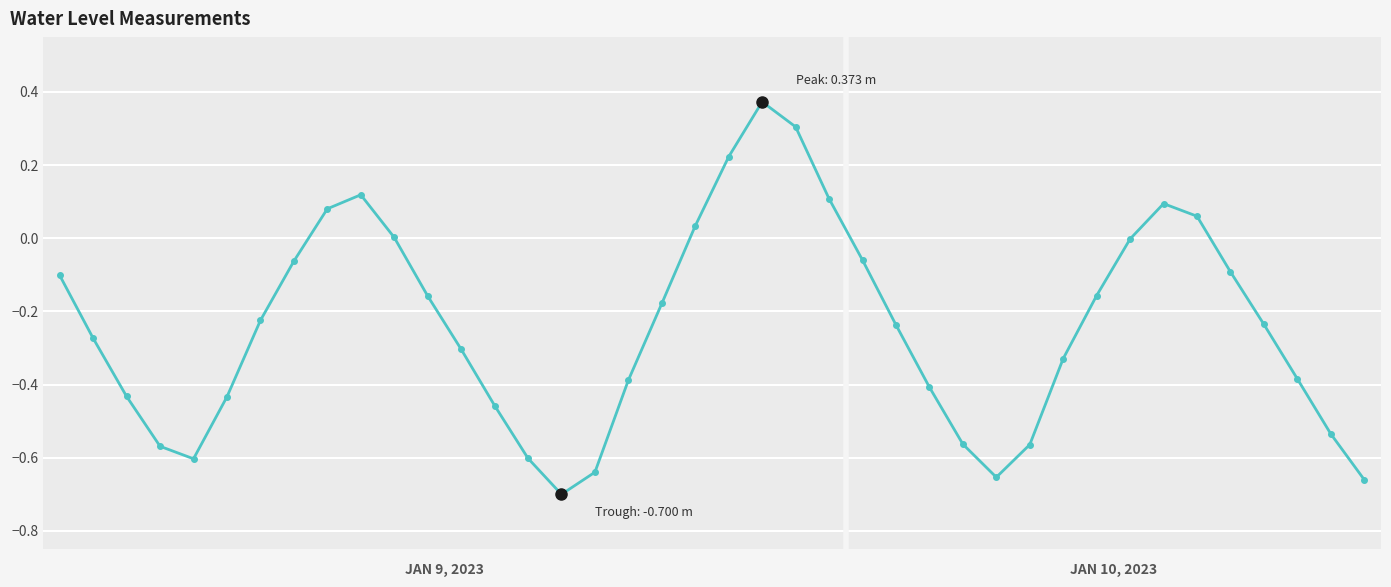

True or false: there are more than 0 points higher than both neighbors.

True